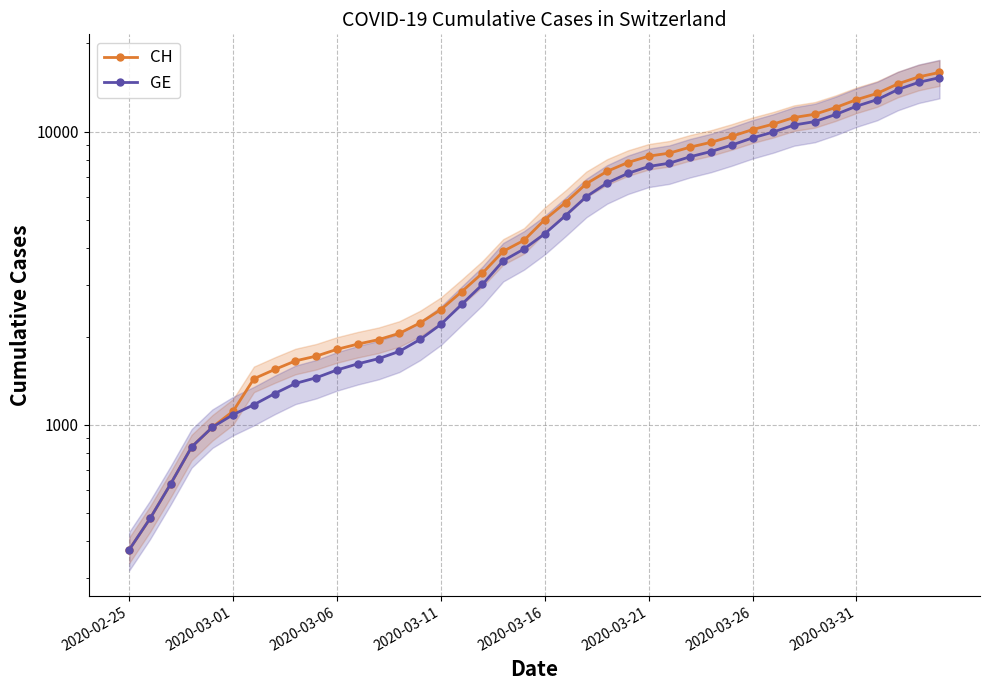

At how many categories does at least one series exceed 10537?

9